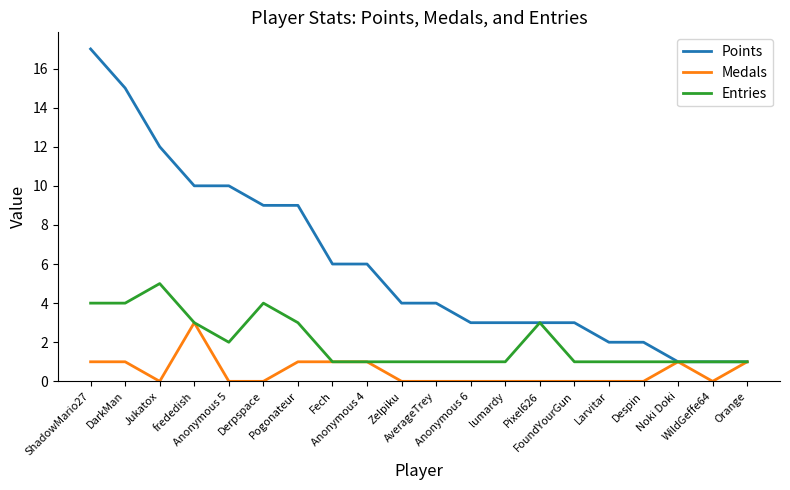

How many Entries values are between 1 and 3?

16